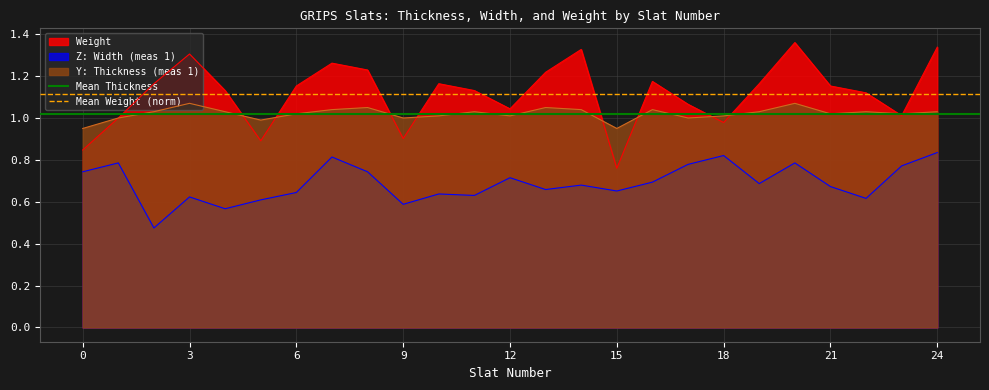

True or false: Weight and Z: Width (meas 1) intersect in this chart.

False